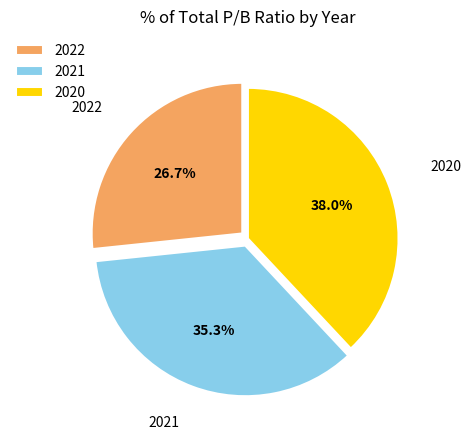

To the nearest percent, what is the difference between the largest and smallest slice percentages?

11%